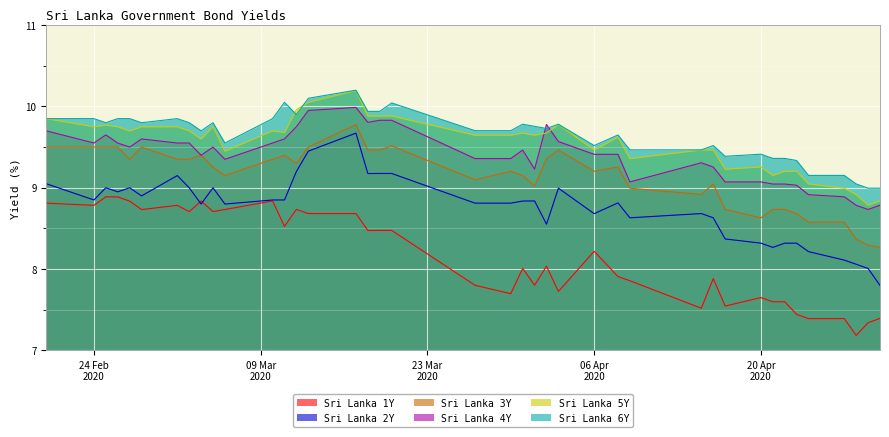

True or false: Sri Lanka 4Y and Sri Lanka 6Y cross at least once.

True